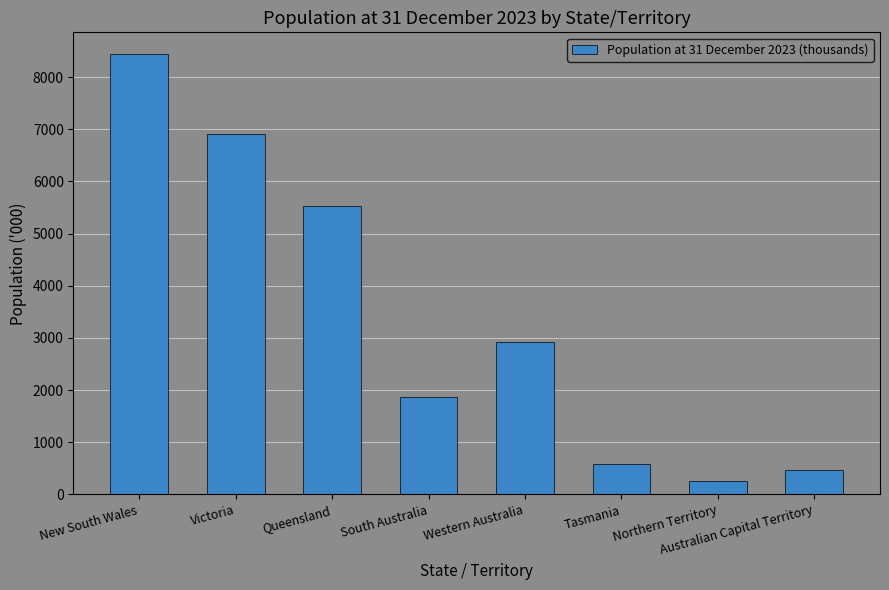

Read the value at Victoria.

6906.0